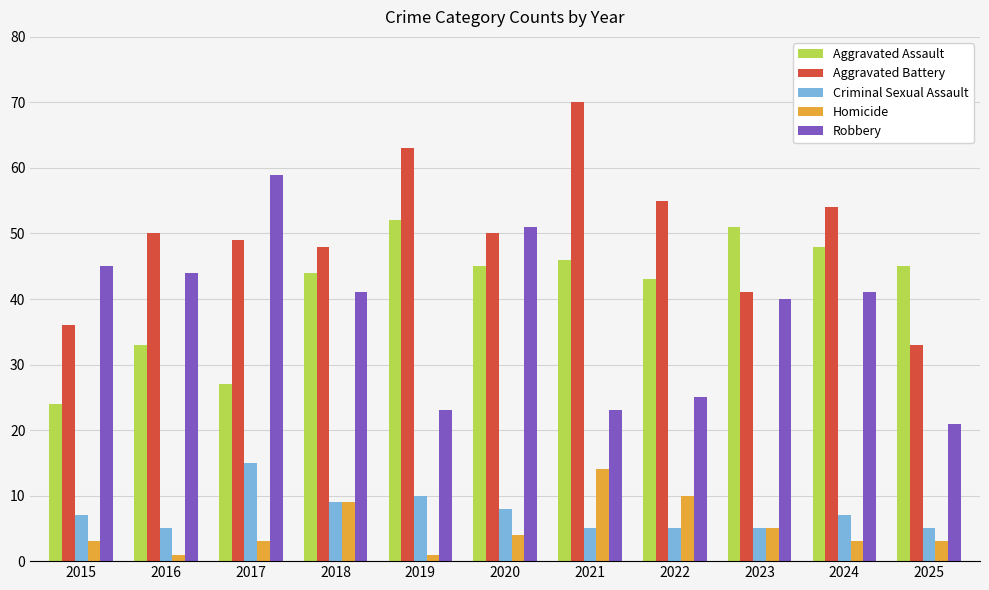

Reading left to right, what are all the values shown in this chart?

Aggravated Assault: 2015=24	2016=33	2017=27	2018=44	2019=52	2020=45	2021=46	2022=43	2023=51	2024=48	2025=45
Aggravated Battery: 2015=36	2016=50	2017=49	2018=48	2019=63	2020=50	2021=70	2022=55	2023=41	2024=54	2025=33
Criminal Sexual Assault: 2015=7	2016=5	2017=15	2018=9	2019=10	2020=8	2021=5	2022=5	2023=5	2024=7	2025=5
Homicide: 2015=3	2016=1	2017=3	2018=9	2019=1	2020=4	2021=14	2022=10	2023=5	2024=3	2025=3
Robbery: 2015=45	2016=44	2017=59	2018=41	2019=23	2020=51	2021=23	2022=25	2023=40	2024=41	2025=21